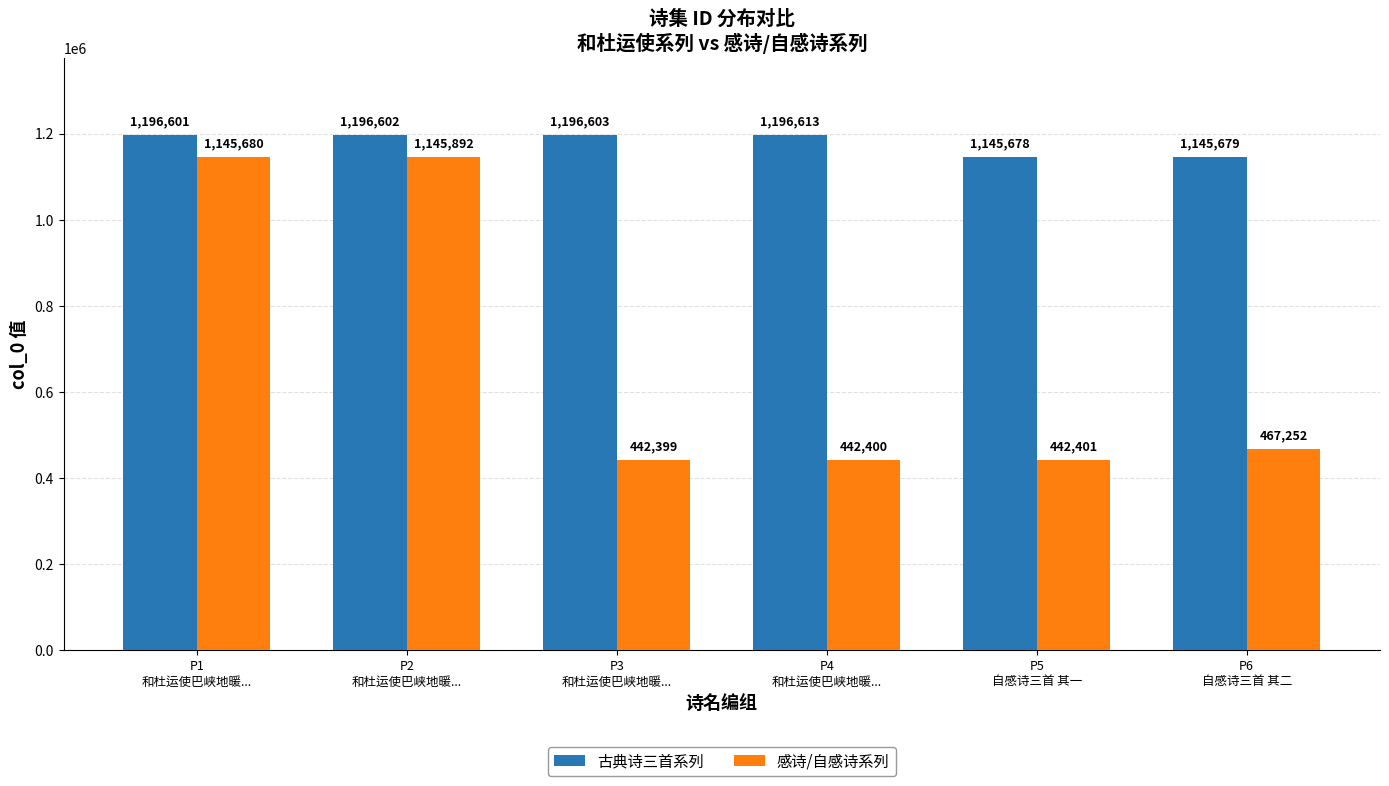

Which category has the highest value in the 古典诗三首系列 series?

P4
和杜运使巴峡地暖...